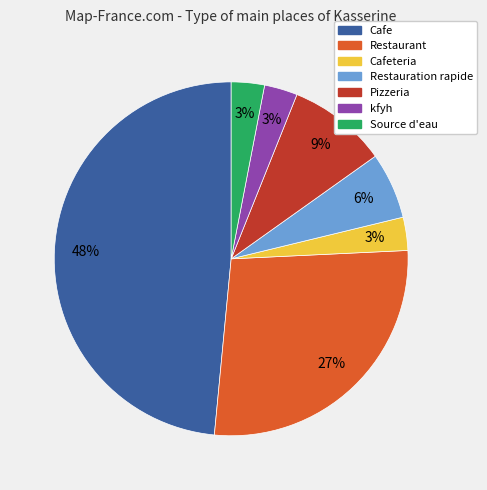

To the nearest percent, what is the average slice percentage?

14%